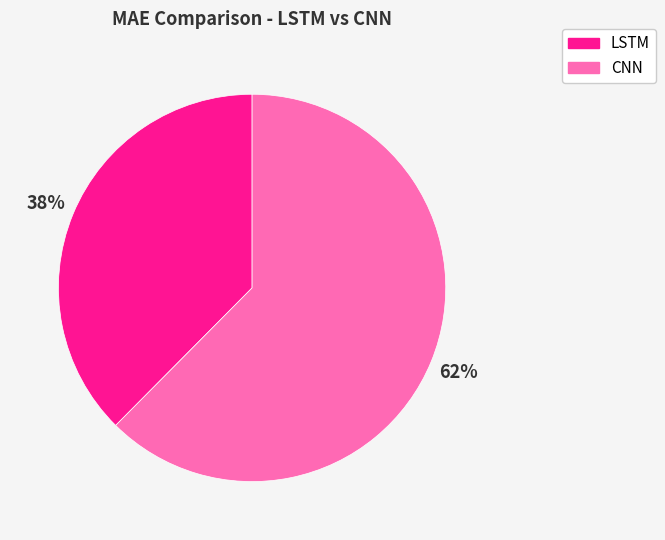

Which category has the biggest portion of the pie?

CNN